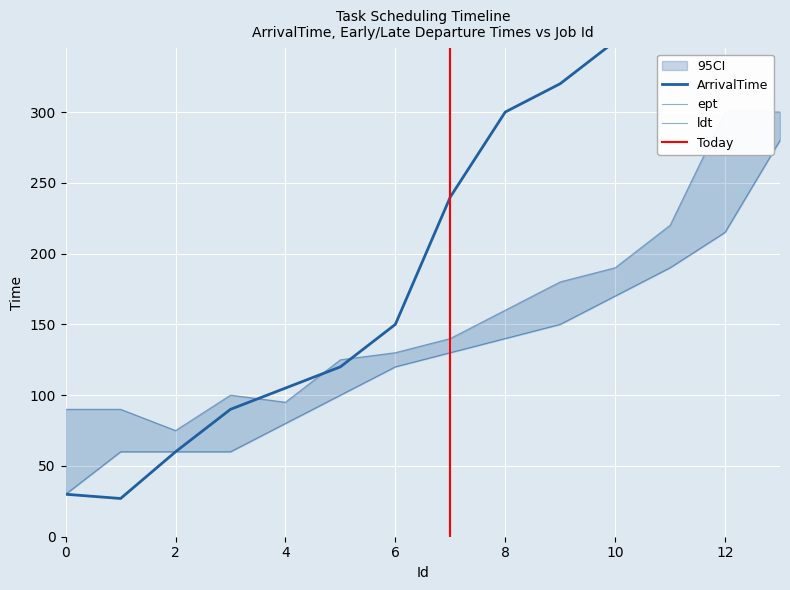

What is the total value across all series at 6?

400